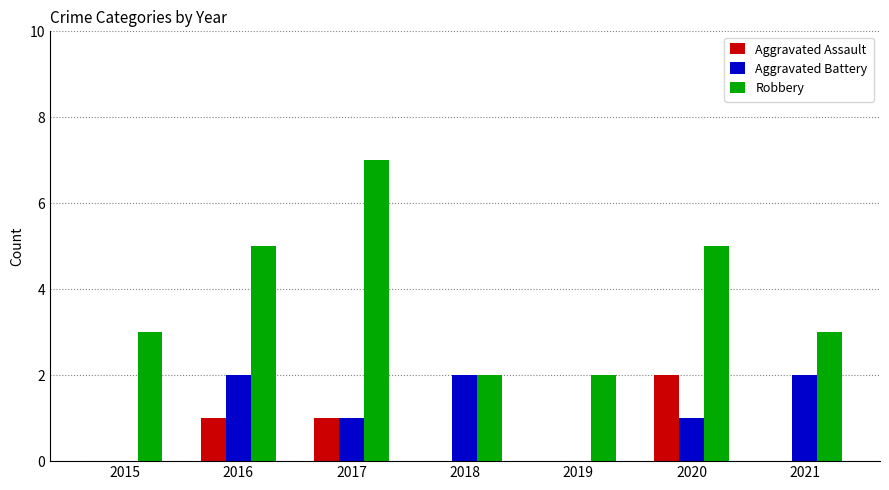

Is it true that Aggravated Assault equals 1 at 2016?

True